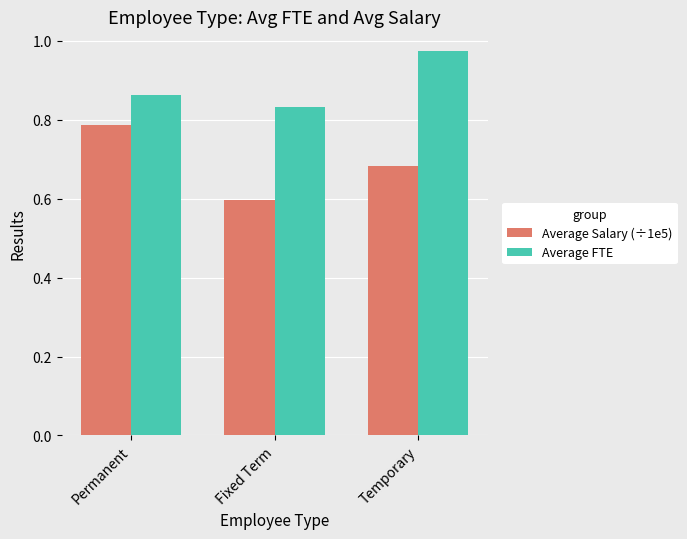

Which category has the highest value across all series?

Temporary